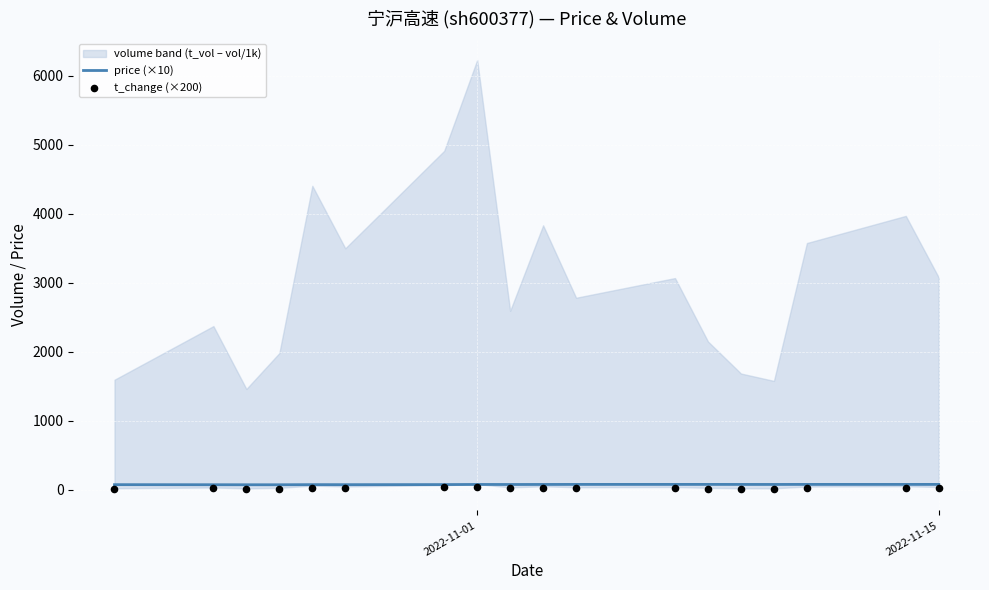

Which series contains the lowest Y value?

t_change (×200)